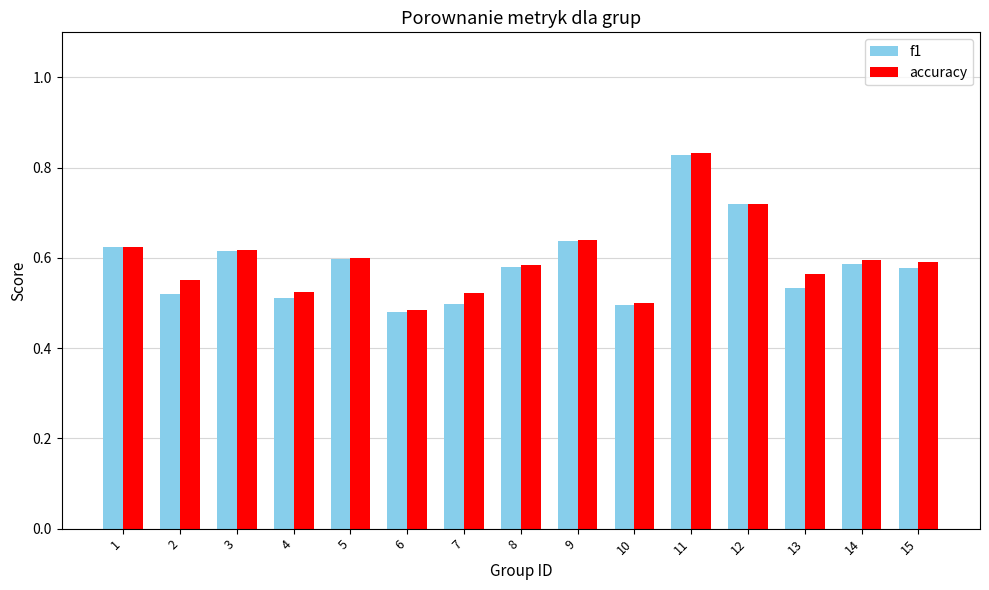

Which label corresponds to the largest value in the chart?

11